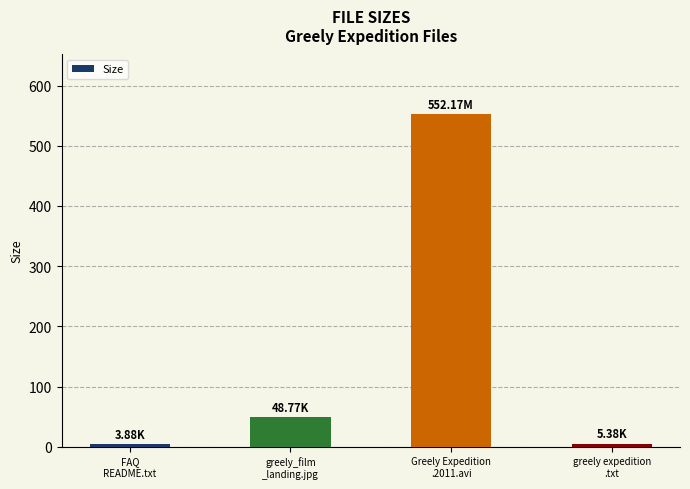

What is the approximate value at greely_film
_landing.jpg?

48.8